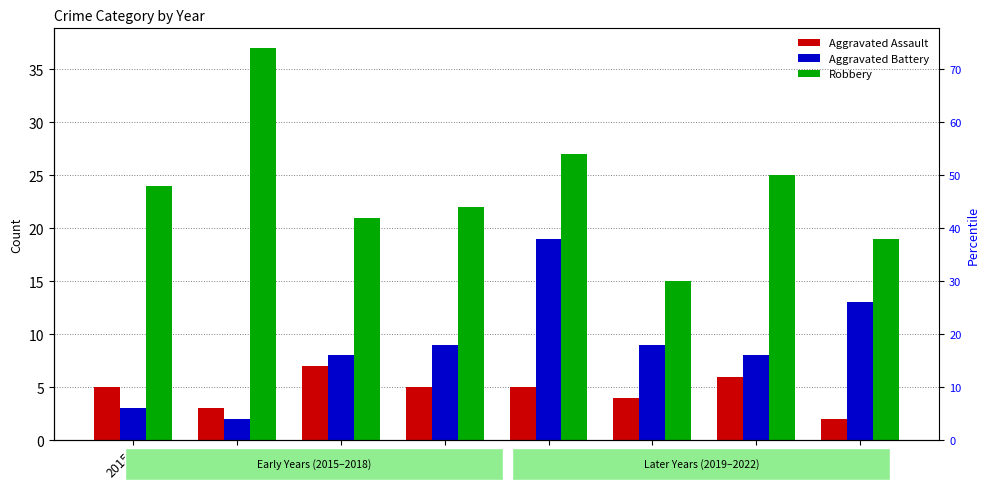

What is the value of the Aggravated Assault bar at the 4th from the left?

5